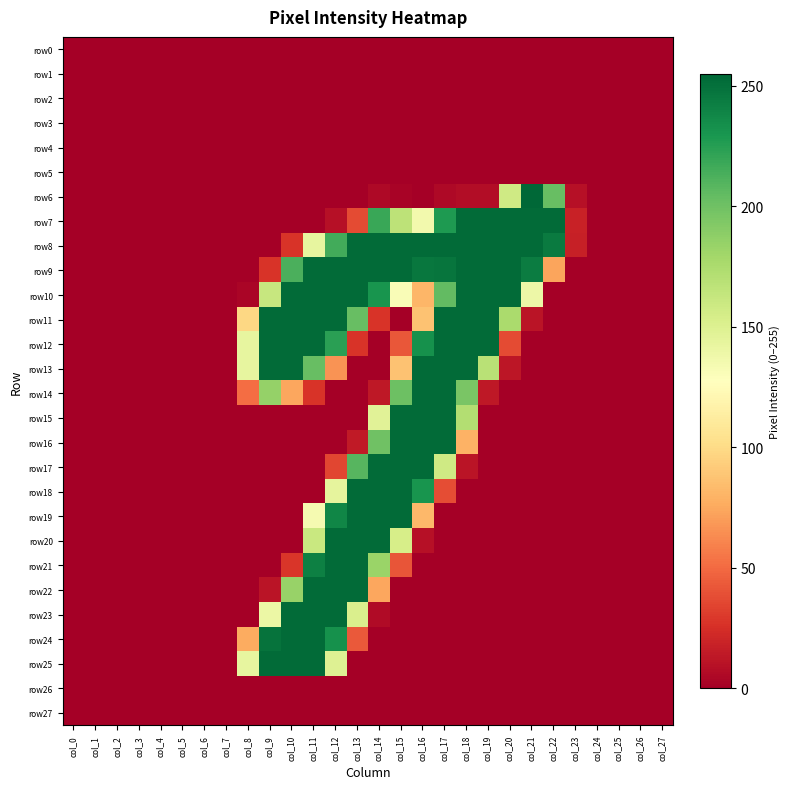

Which series has the largest range (max minus min)?

row6